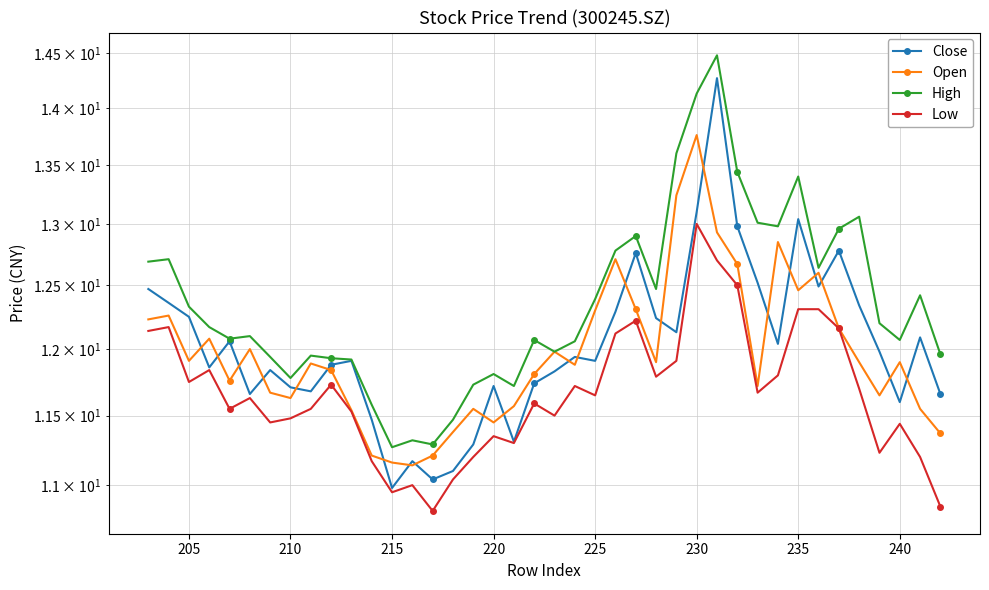

What is the sum of all Close values?

481.5